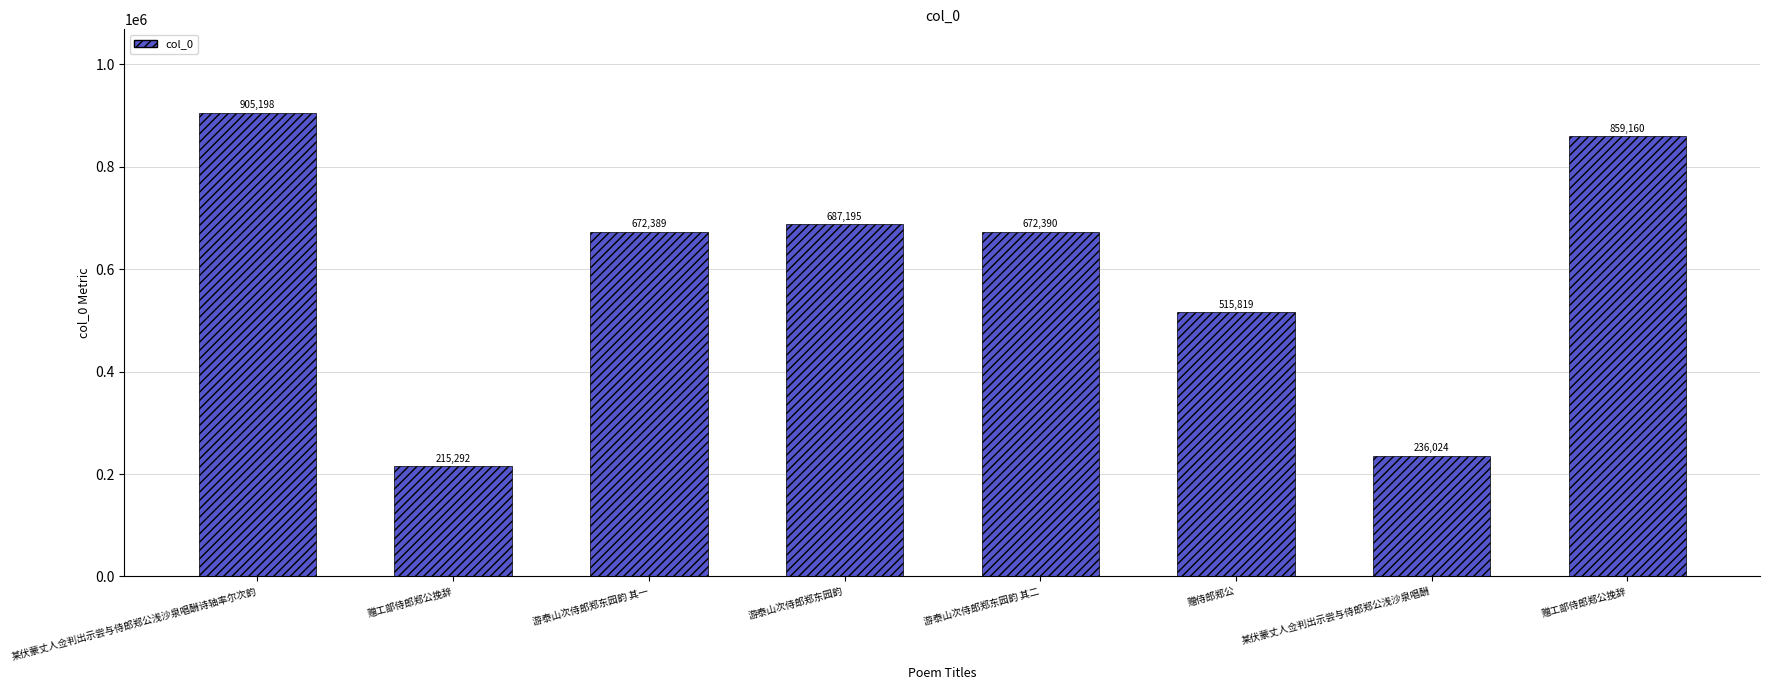

Does the chart contain any negative values?

No